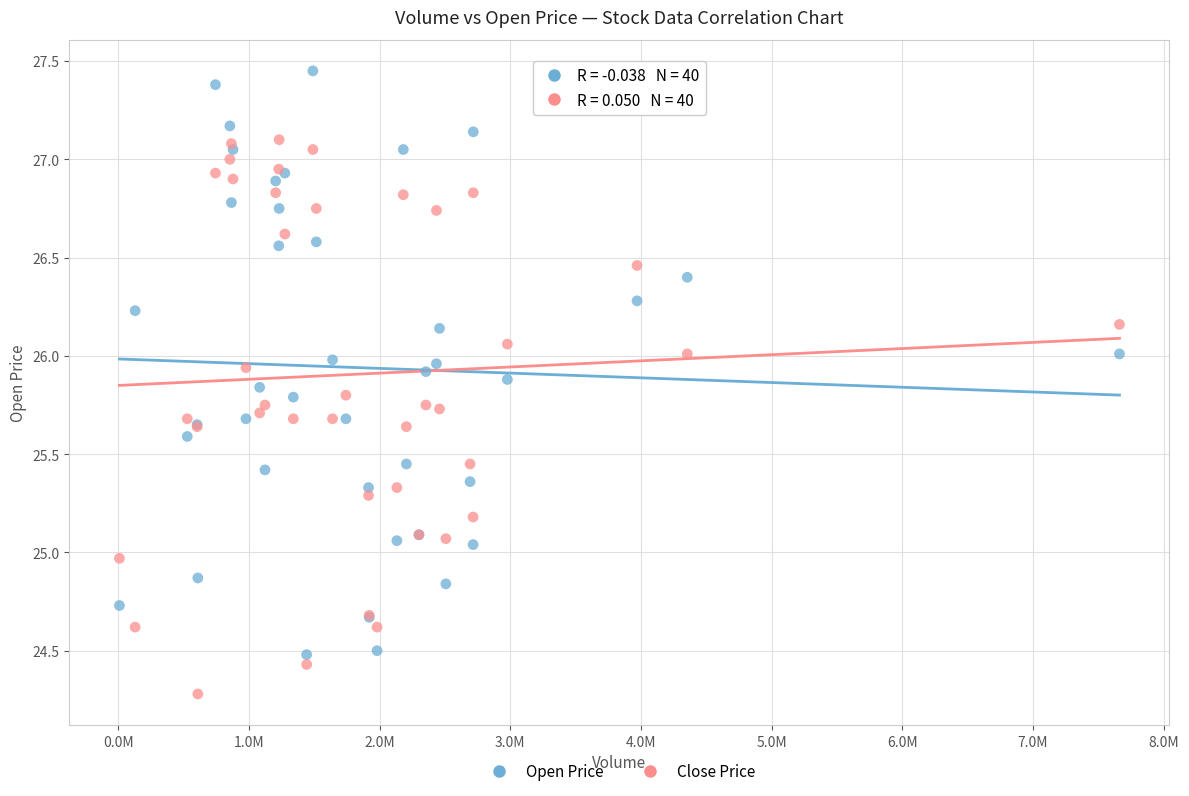

What are all the series names shown in the legend?

Open Price, Close Price